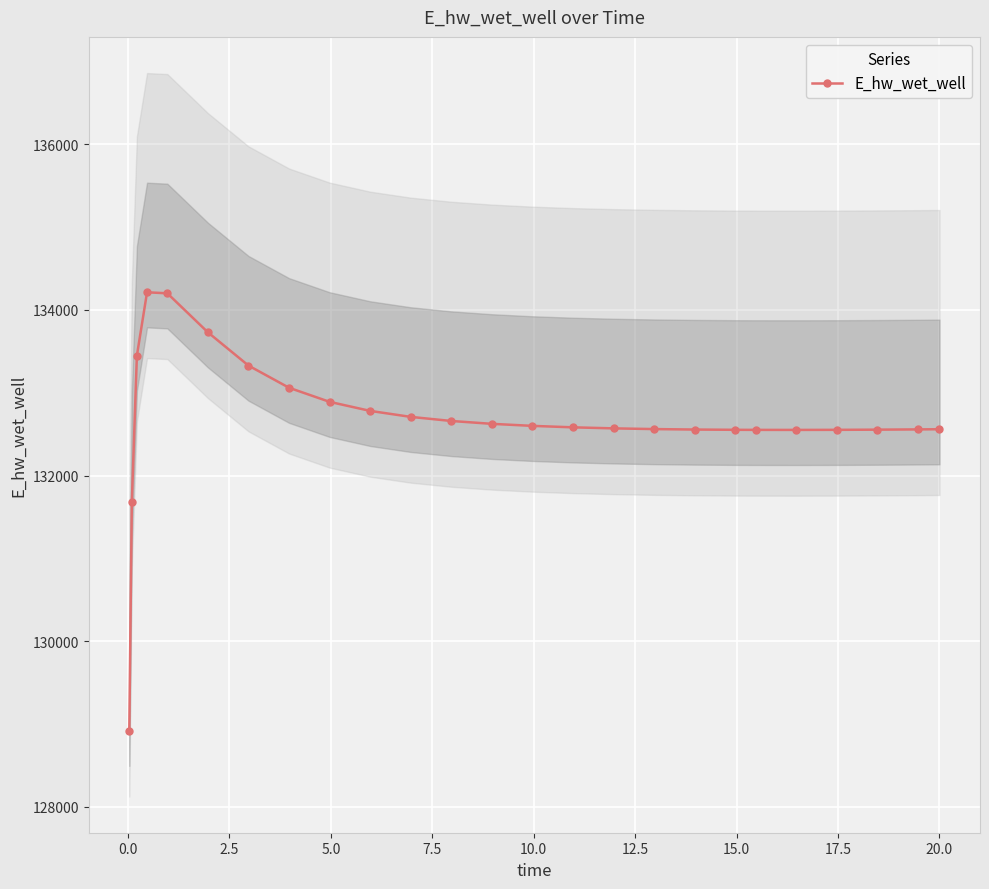

How many interior local peaks (higher than both neighbors) does the data have?

1